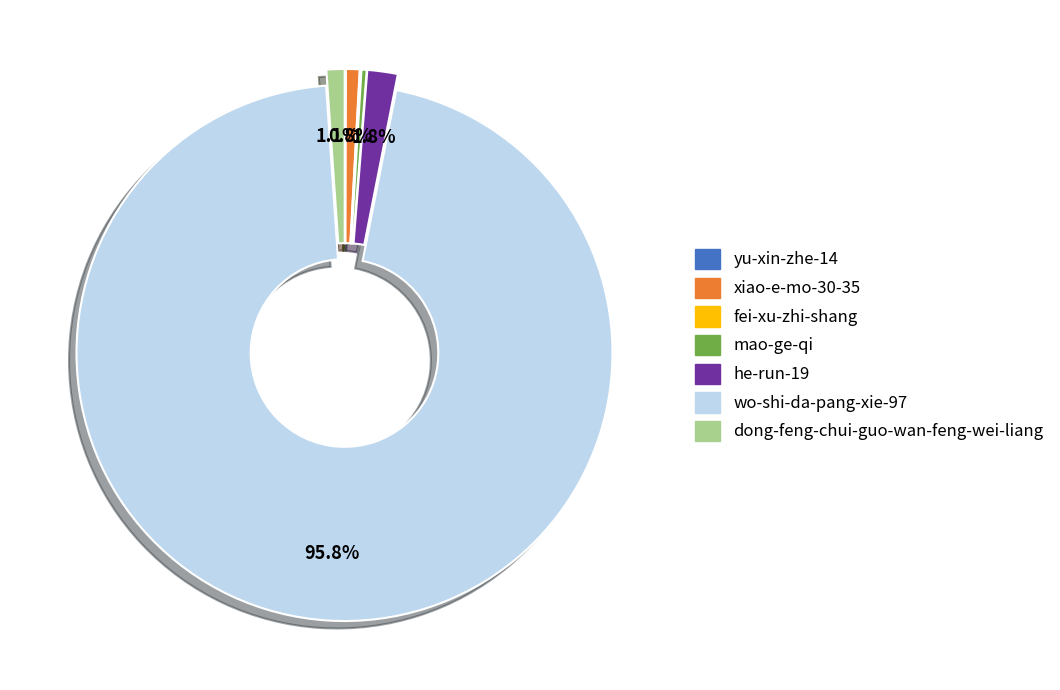

What is the largest slice in the pie chart?

wo-shi-da-pang-xie-97